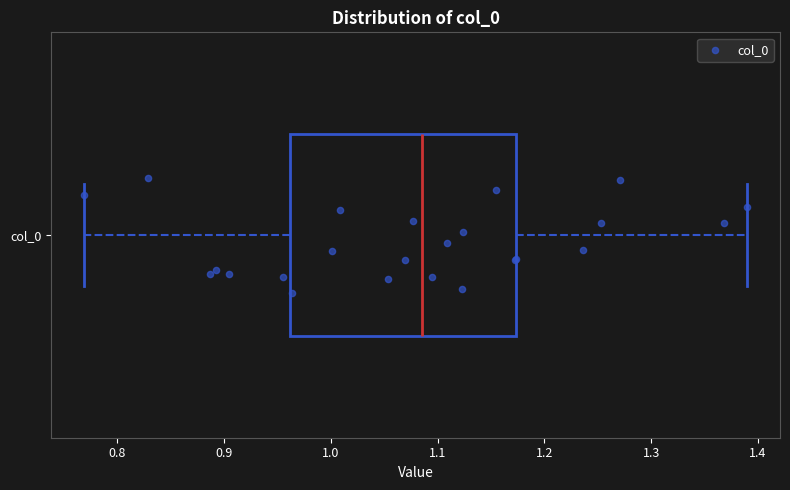

Transcribe this box plot: give where the median line is, the range the box spans, and where the two whiskers end, as read against the x-axis. The values are not printed on the chart, so give them approximately, as read against the axis.

median 1.09, box 0.96 to 1.17, whiskers 0.77 to 1.39